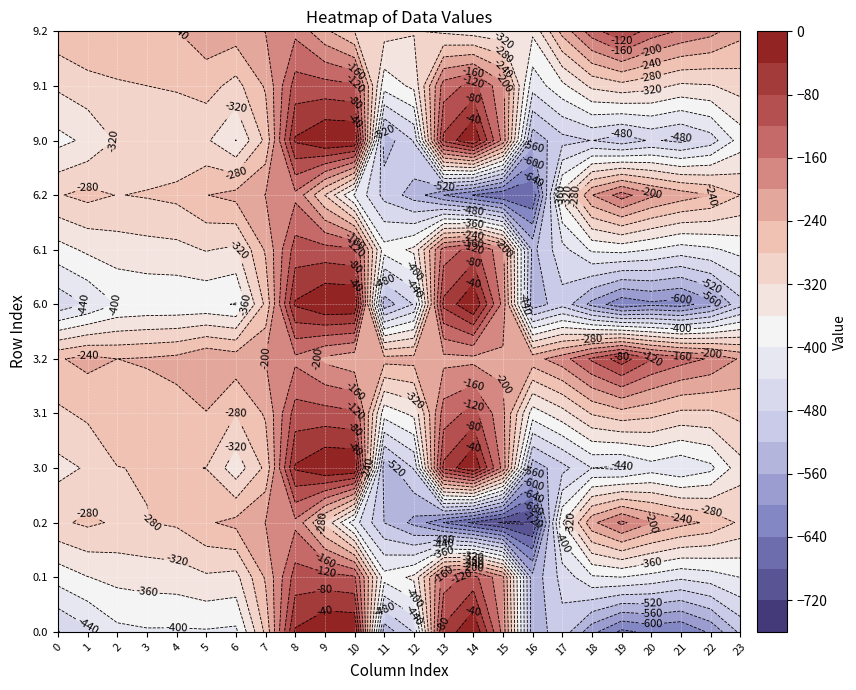

True or false: 6.2 has a value of -156.1 at 5.

False